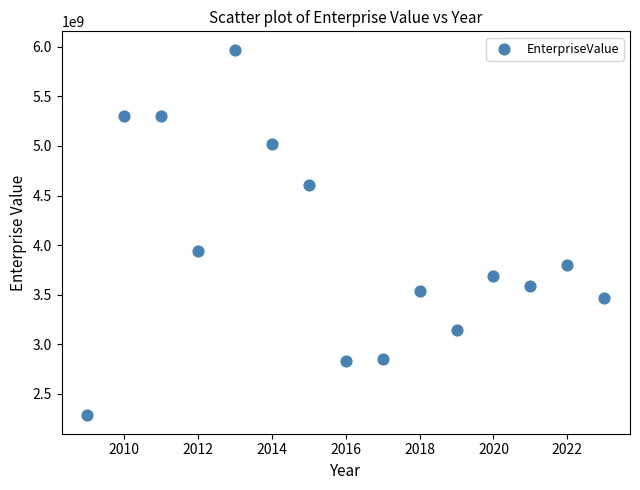

What Y value in the scatter plot is closest to 4127065940?

3936405108.5